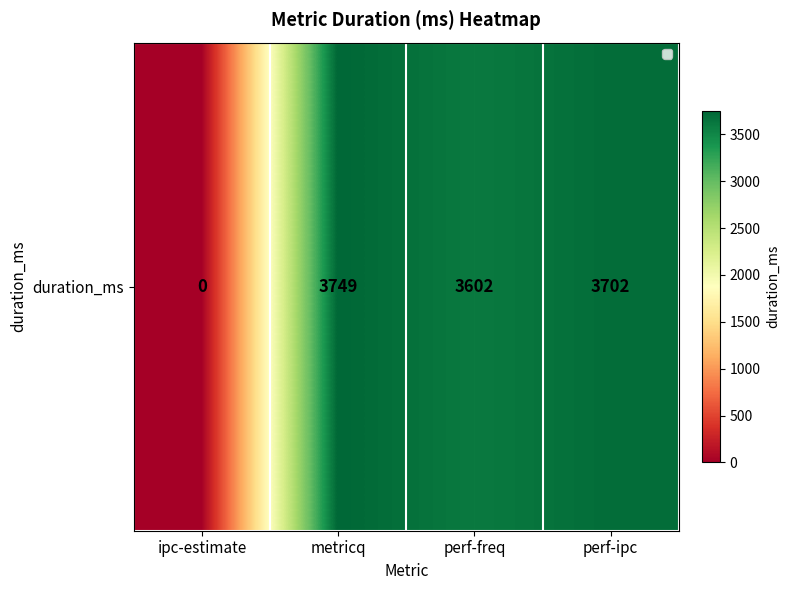

How many values are above zero?

3